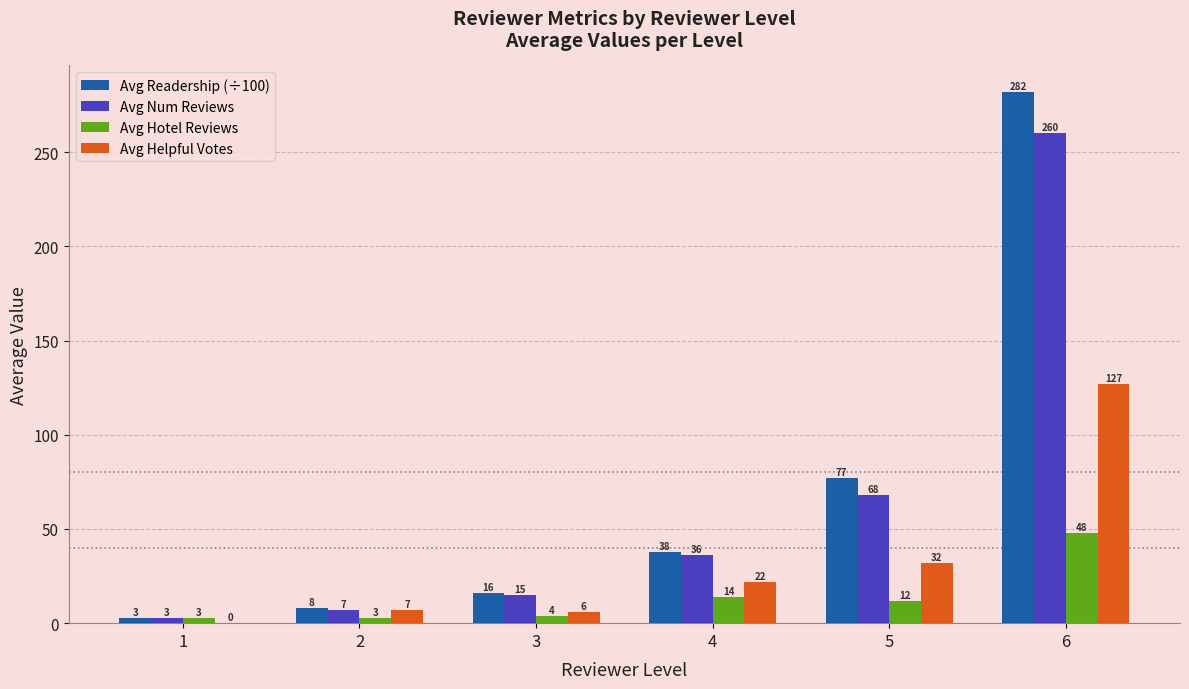

Which category has the highest value in the Avg Num Reviews series?

6